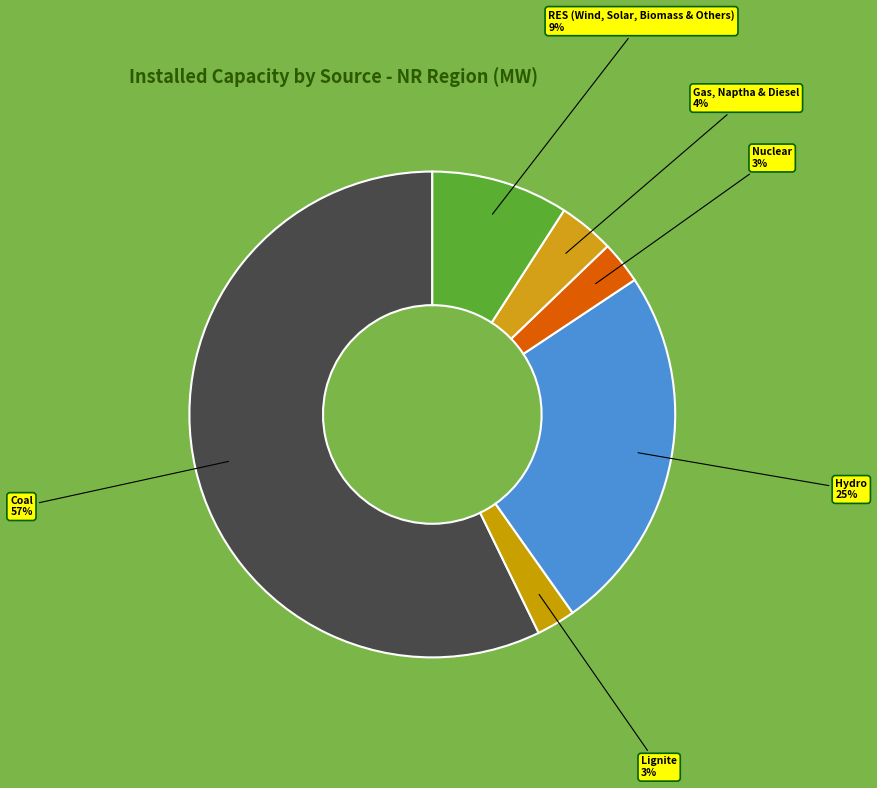

Count the number of slices in the pie.

6